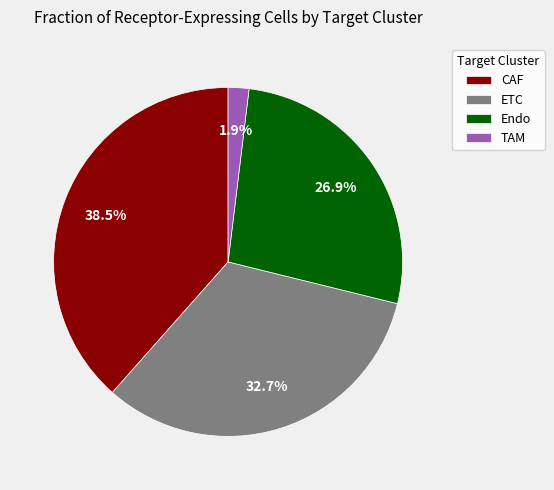

To the nearest percent, what portion does Endo represent?

27%